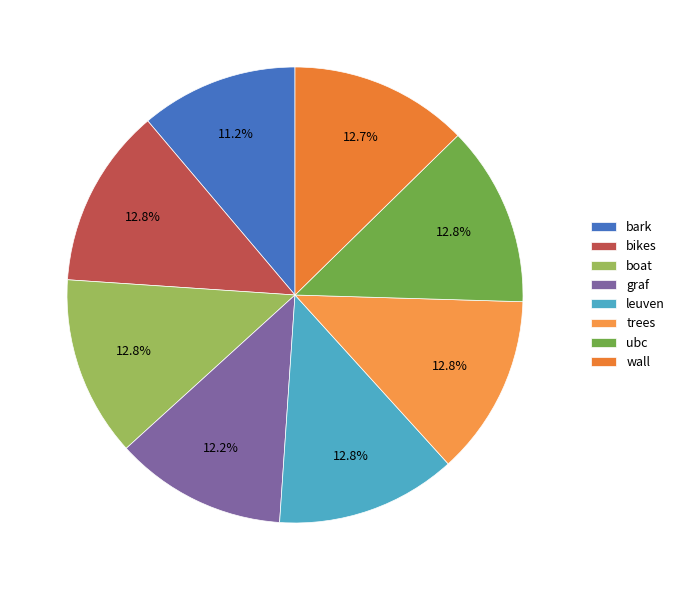

Does any single category account for the majority?

No